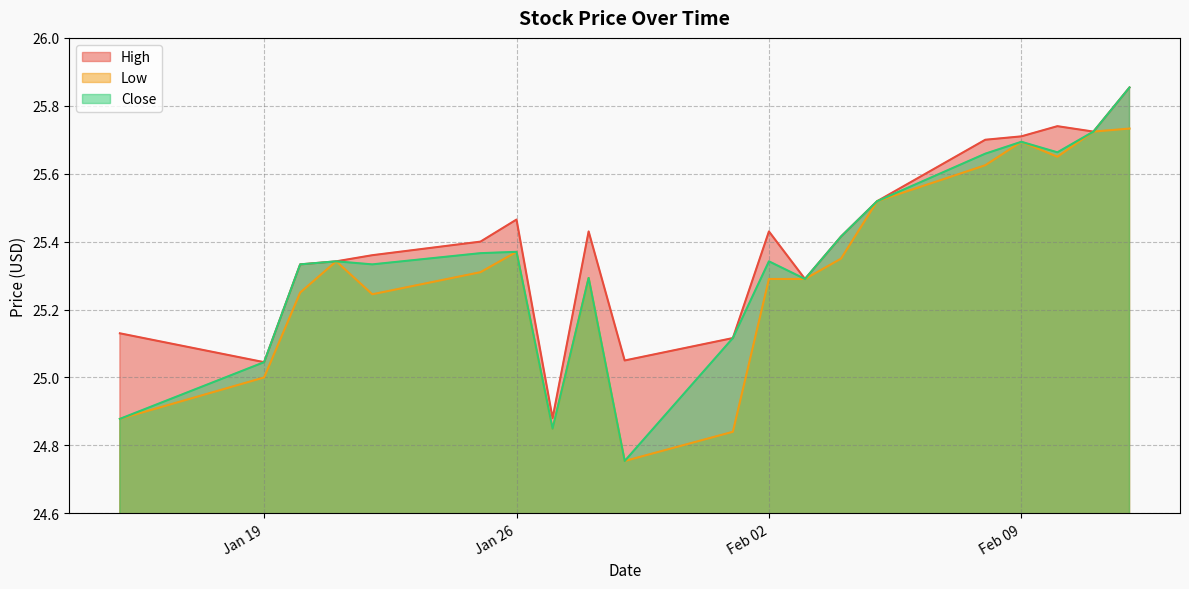

Where does the Low series first go above 25?

2021-01-20